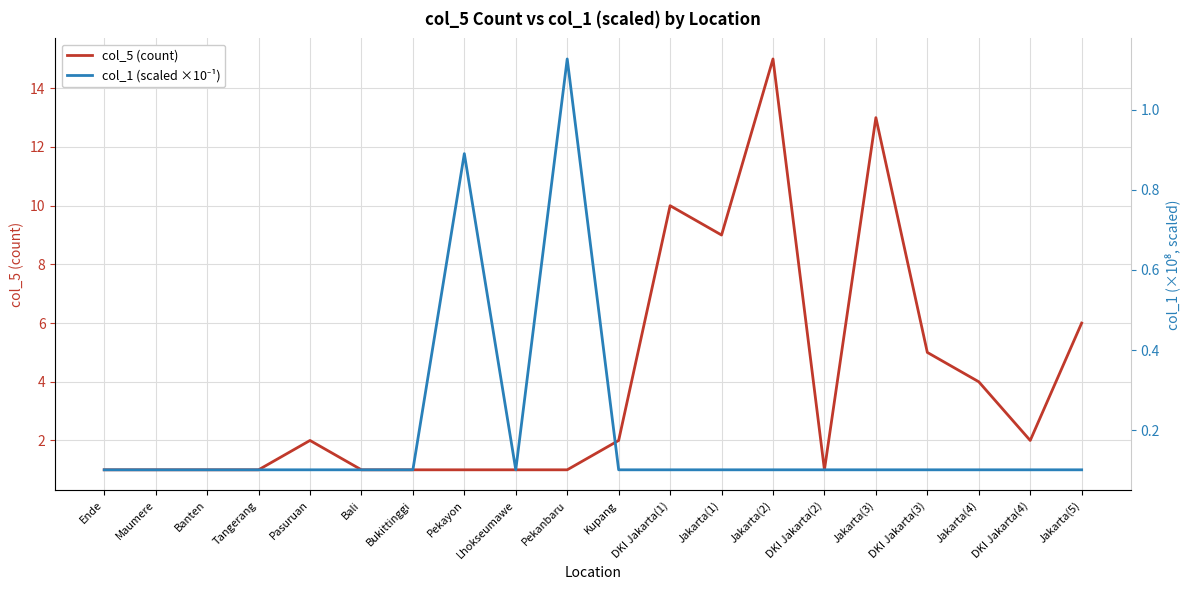

True or false: col_5 (count) has more than 1 points higher than both neighbors.

True